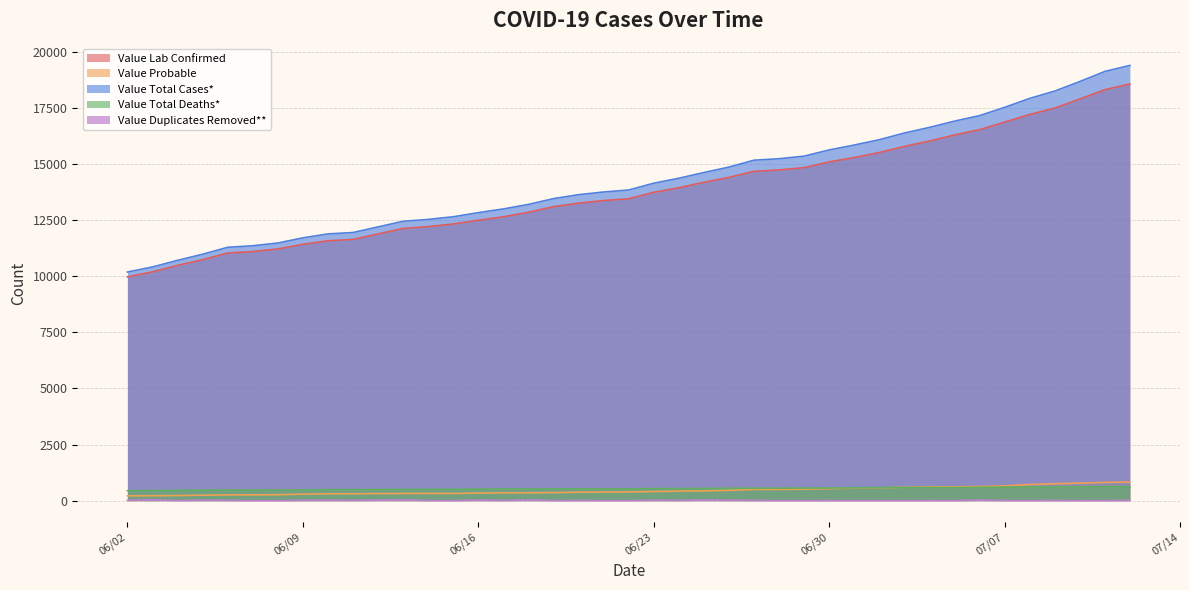

Between 07/04/2020 and 06/11/2020, which is larger?

07/04/2020